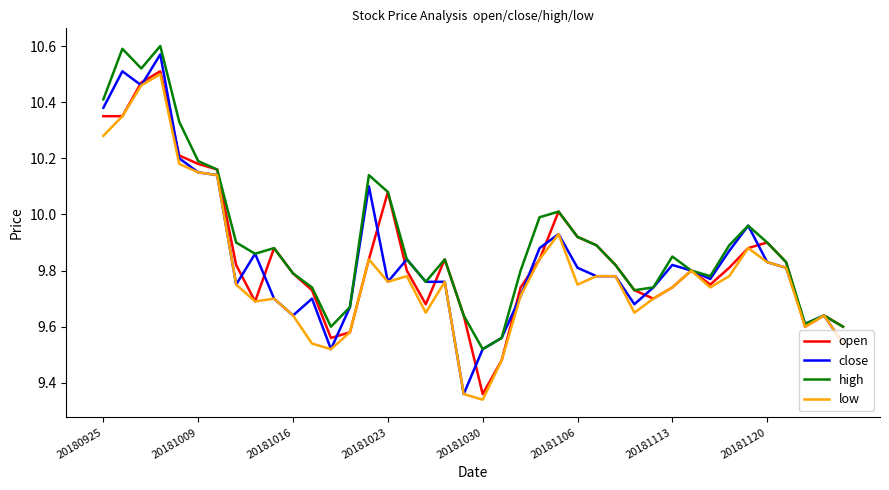

What are all the series names shown in the legend?

open, close, high, low